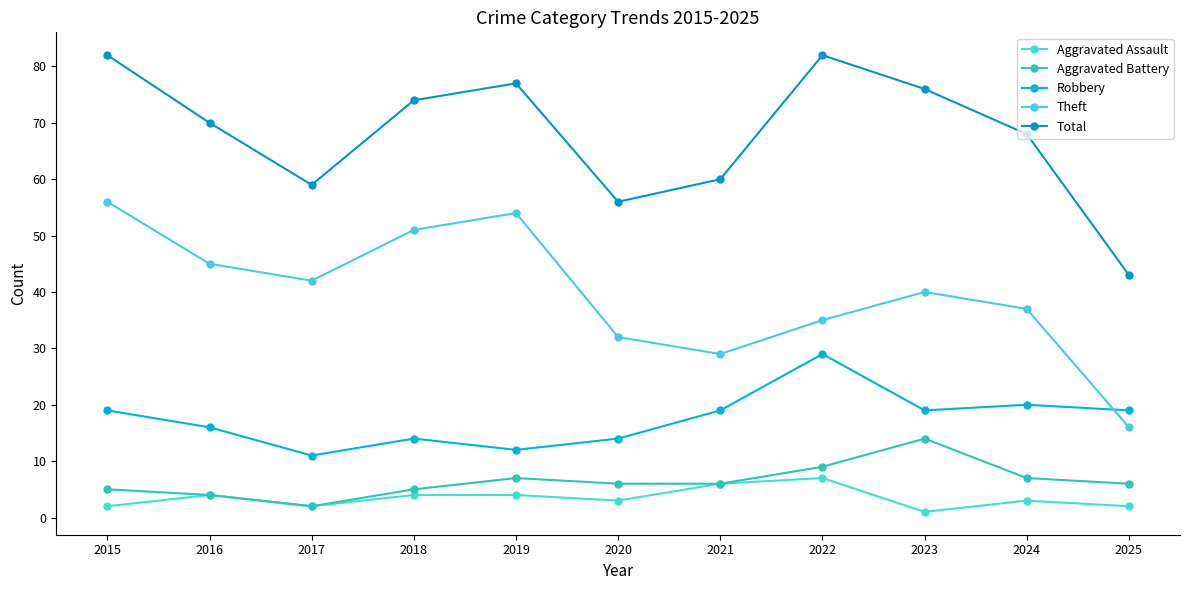

At which category does the chart reach its minimum across all series?

2023